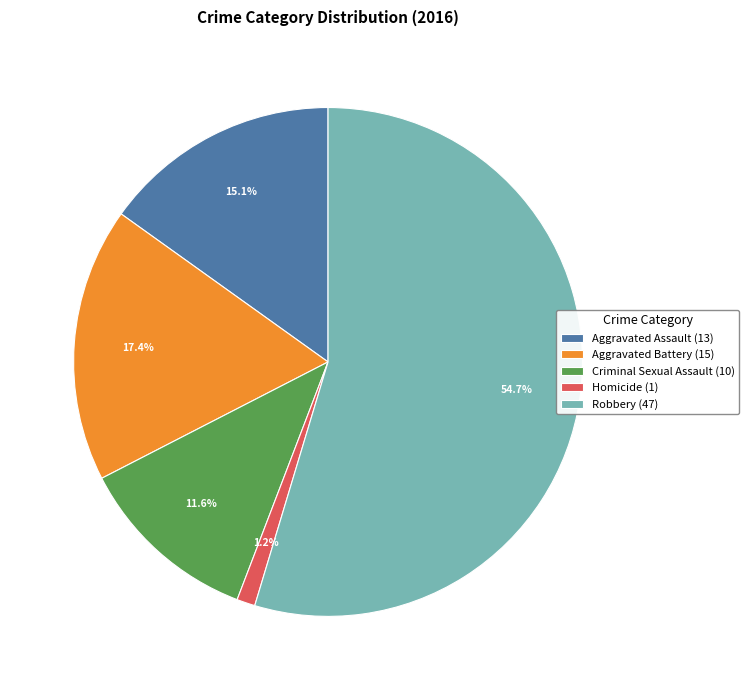

What percentage is NOT represented by Aggravated Assault?

84.9%